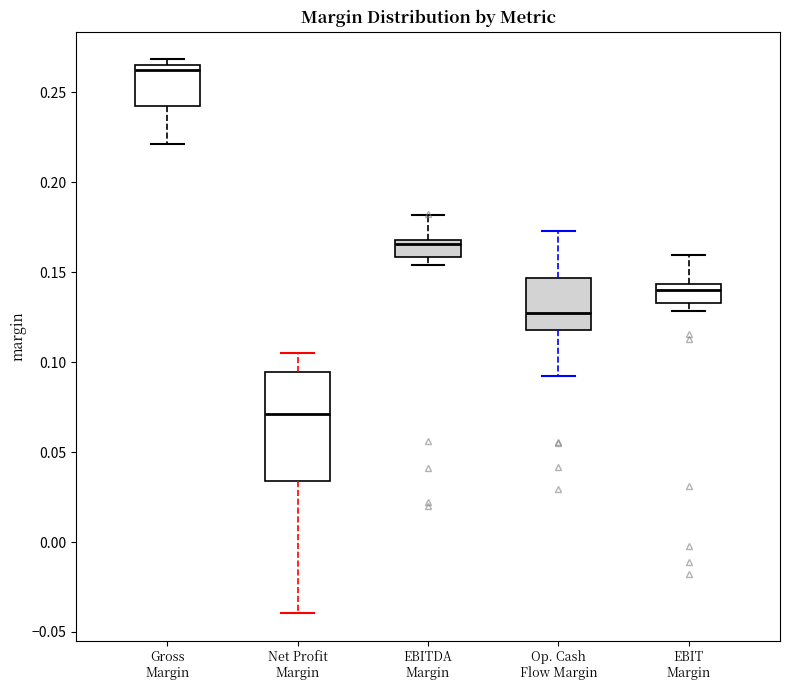

Reading left to right, read every box against the y-axis: the position of its median line, the range the box covers, and the ends of its whiskers. The values are not printed on the chart, so give them approximately, as read against the axis.

Gross Margin: median 0.265 (just below the box's upper edge), box 0.245 to 0.265, whiskers 0.220 to 0.270
Net Profit Margin: median 0.070, box 0.035 to 0.095, whiskers -0.040 to 0.105
EBITDA Margin: median 0.165, box 0.160 to 0.170, whiskers 0.155 to 0.180
Op. Cash Flow Margin: median 0.125, box 0.120 to 0.145, whiskers 0.090 to 0.175
EBIT Margin: median 0.140, box 0.135 to 0.145, whiskers 0.130 to 0.160